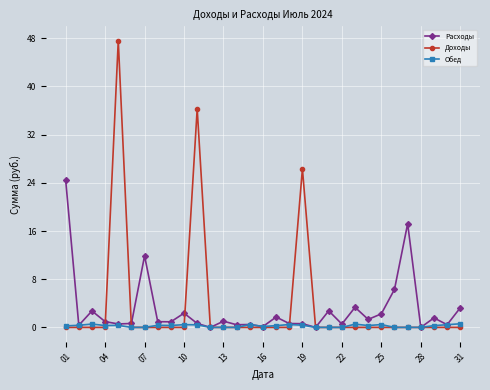

Count the number of categories in the chart.

31